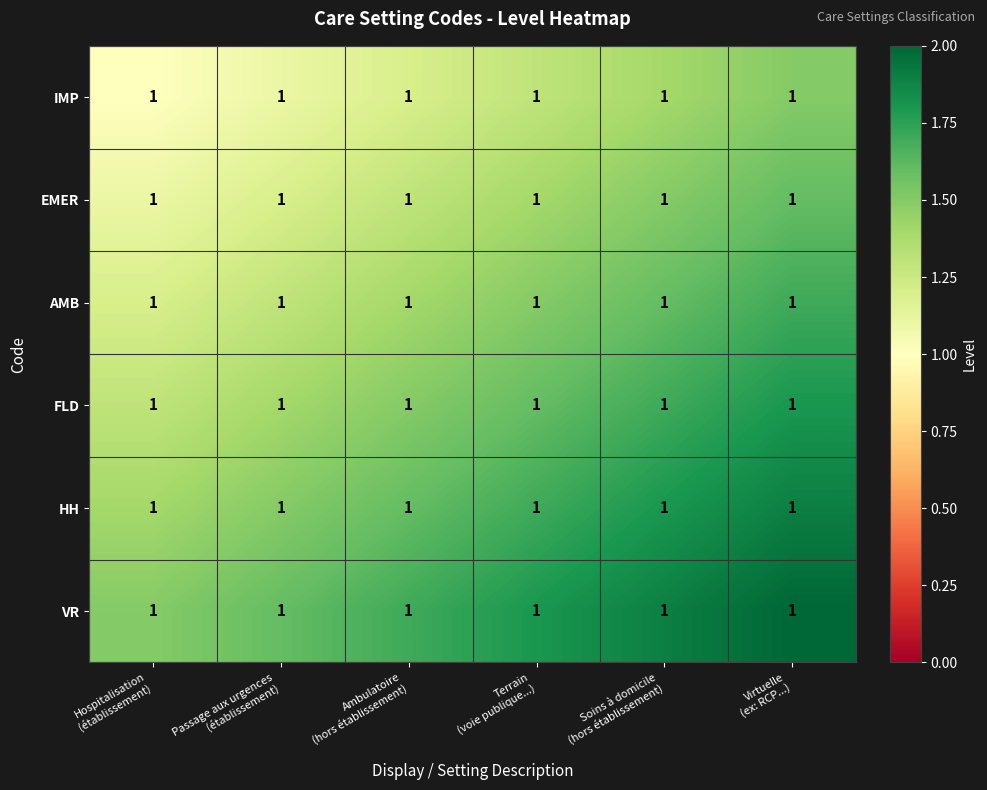

The AMB series shows 1.9 at Hospitalisation (établissement). True or false?

False